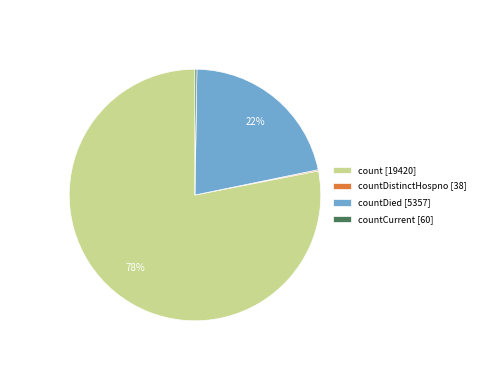

To the nearest percent, what portion does count [19420] represent?

78%